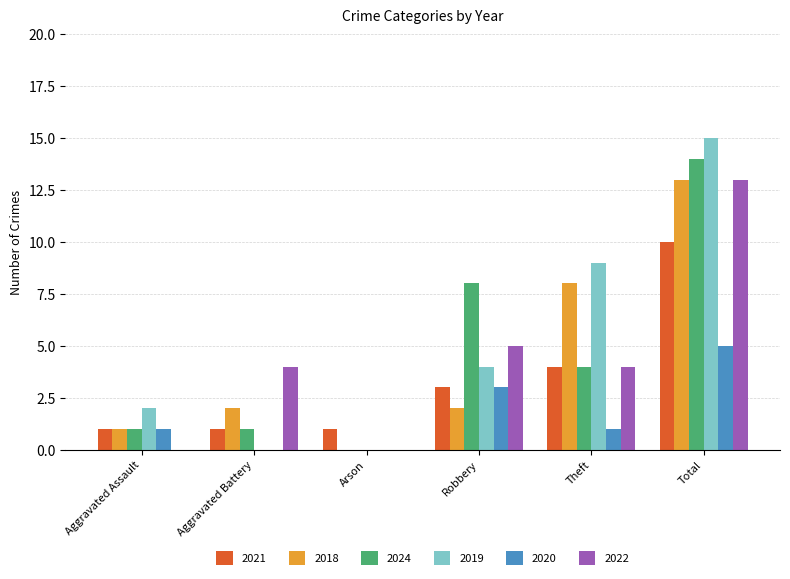

The value of 2024 at Total is 14. True or false?

True